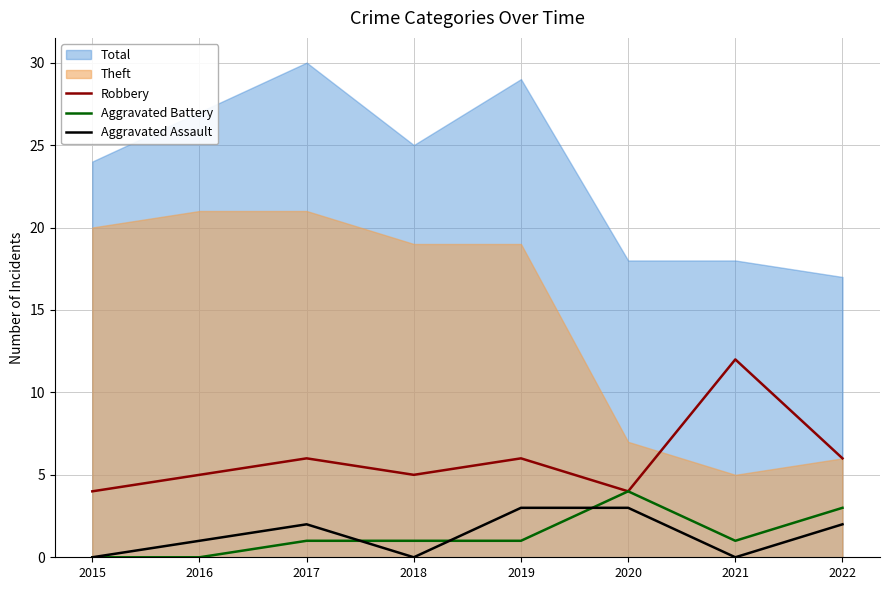

Is the value of Aggravated Battery at 2019 greater than the value of Aggravated Assault at 2017?

No